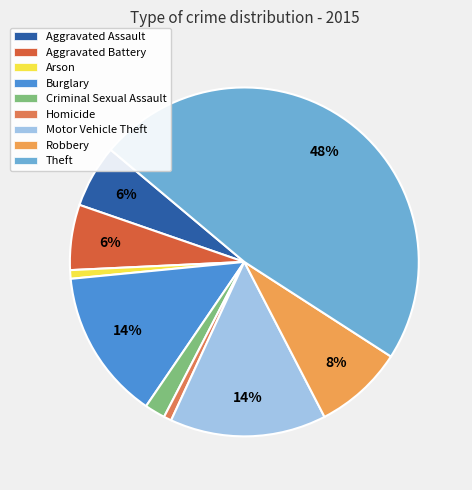

What percentage is NOT represented by Aggravated Assault?

94.2%